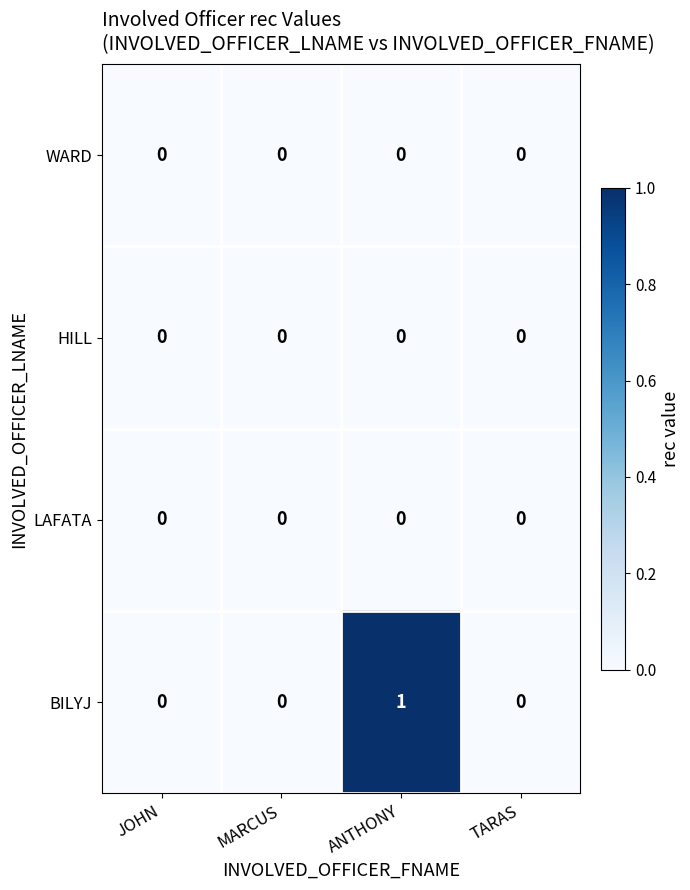

Reading left to right, transcribe all the data shown in this chart.

WARD: 0	0	0	0
HILL: 0	0	0	0
LAFATA: 0	0	0	0
BILYJ: 0	0	1	0